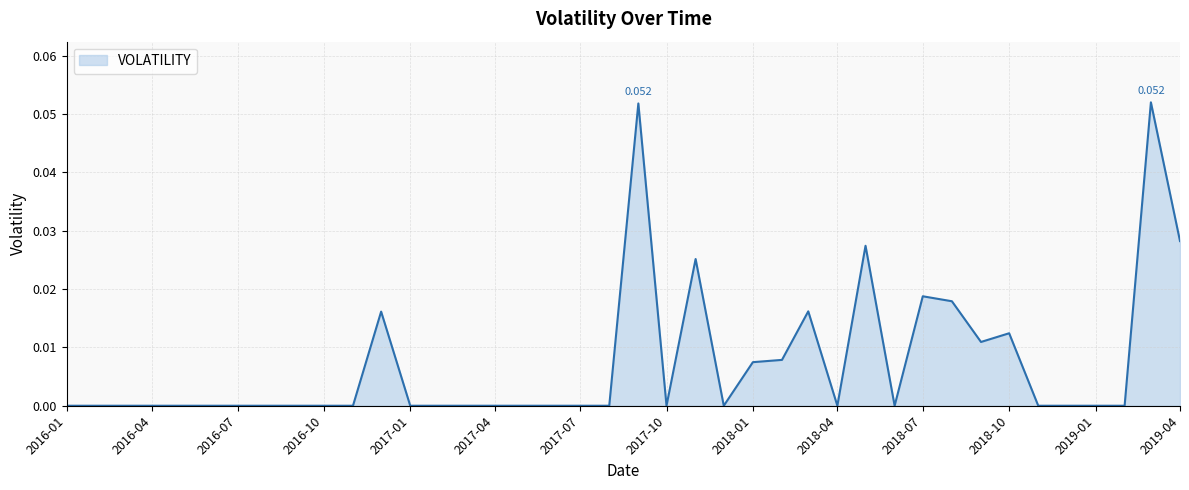

List the labels in order of value, largest first.

2019-03-01, 2017-09-01, 2019-04-01, 2018-05-01, 2017-11-01, 2018-07-01, 2018-08-01, 2018-03-01, 2016-12-01, 2018-10-01, 2018-09-01, 2018-02-01, 2018-01-01, 2016-01-01, 2016-02-01, 2016-03-01, 2016-04-01, 2016-05-01, 2016-06-01, 2016-07-01, 2016-08-01, 2016-09-01, 2016-10-01, 2016-11-01, 2017-01-01, 2017-02-01, 2017-03-01, 2017-04-01, 2017-05-01, 2017-06-01, 2017-07-01, 2017-08-01, 2017-10-01, 2017-12-01, 2018-04-01, 2018-06-01, 2018-11-01, 2018-12-01, 2019-01-01, 2019-02-01